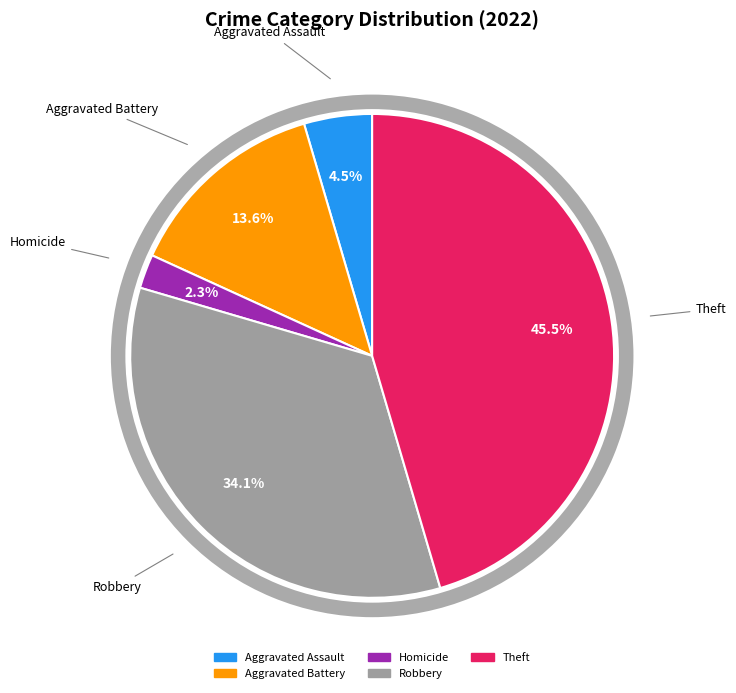

The Arson slice represents 0% of the pie. True or false?

True